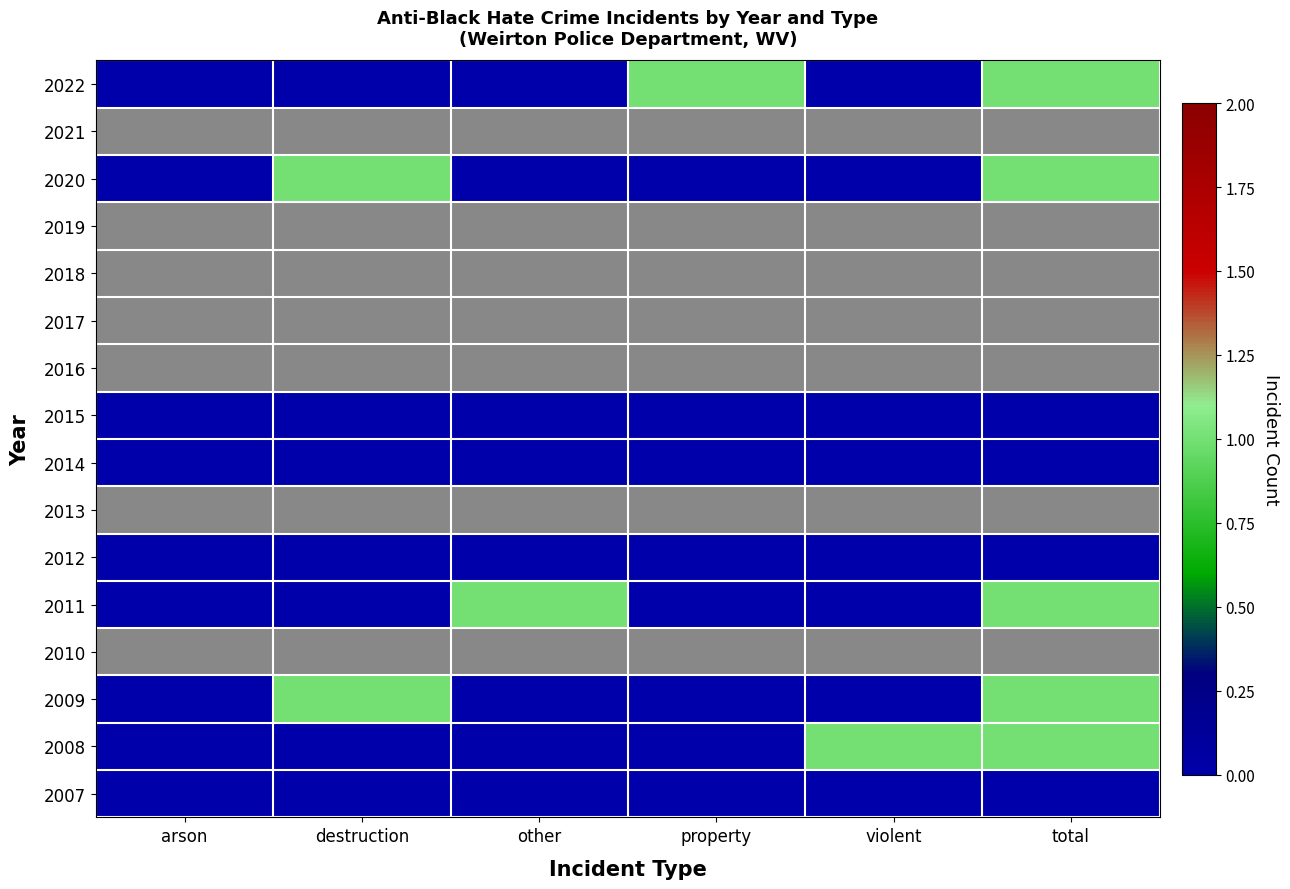

Which label corresponds to the largest value in the chart?

property